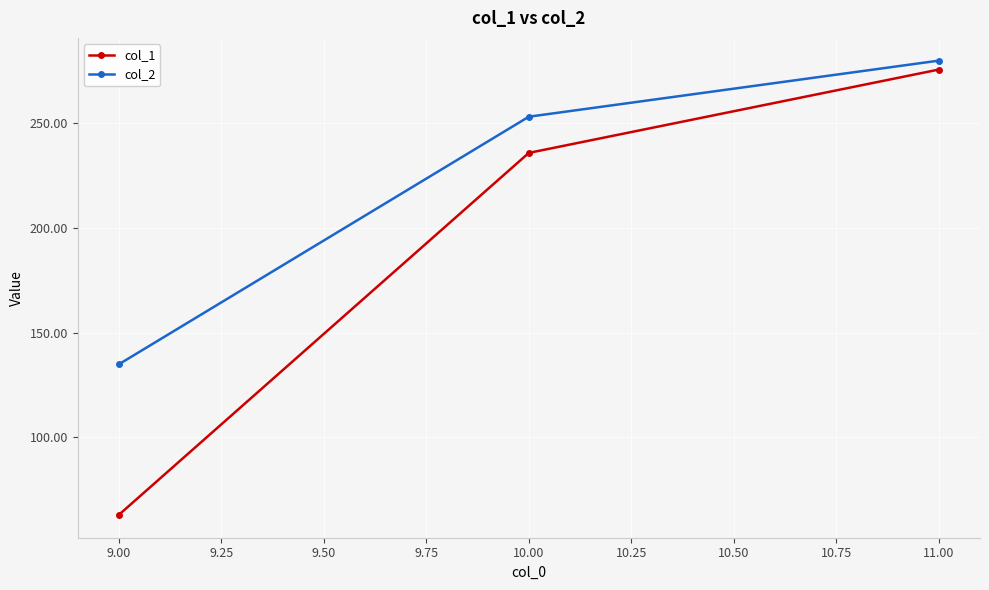

What are all the series names shown in the legend?

col_1, col_2